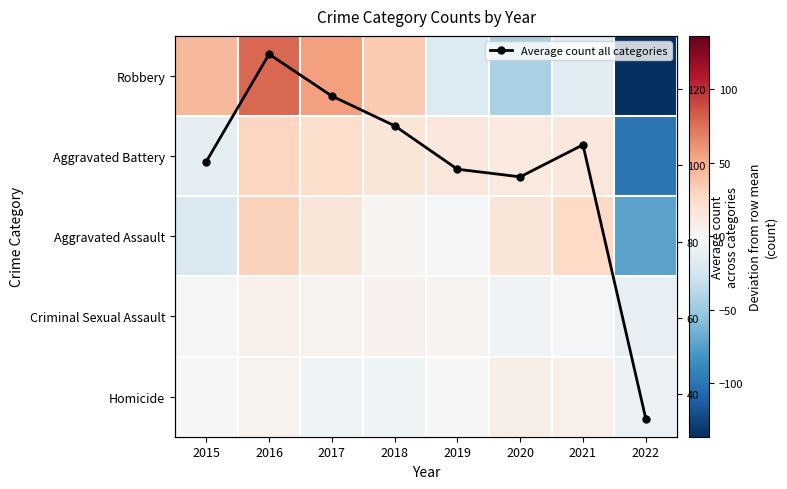

At which category is the sum across all series the highest?

2016